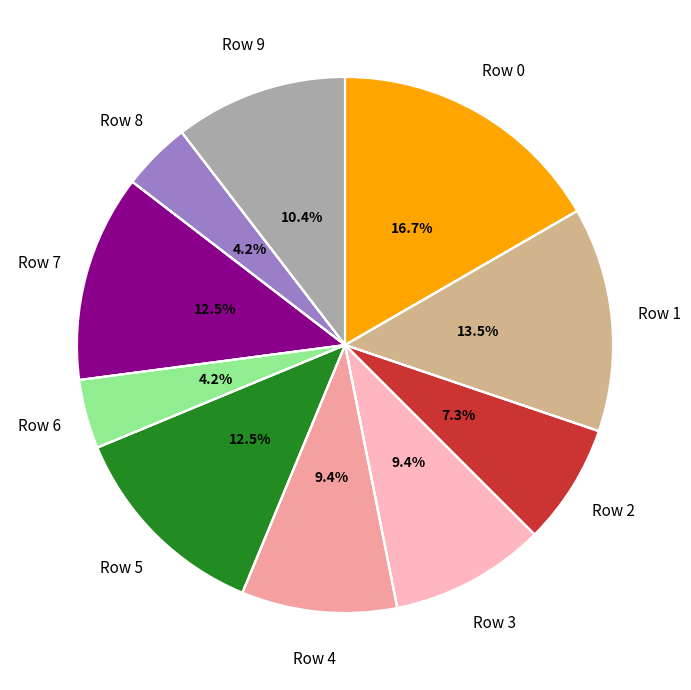

Does any single category account for the majority?

No